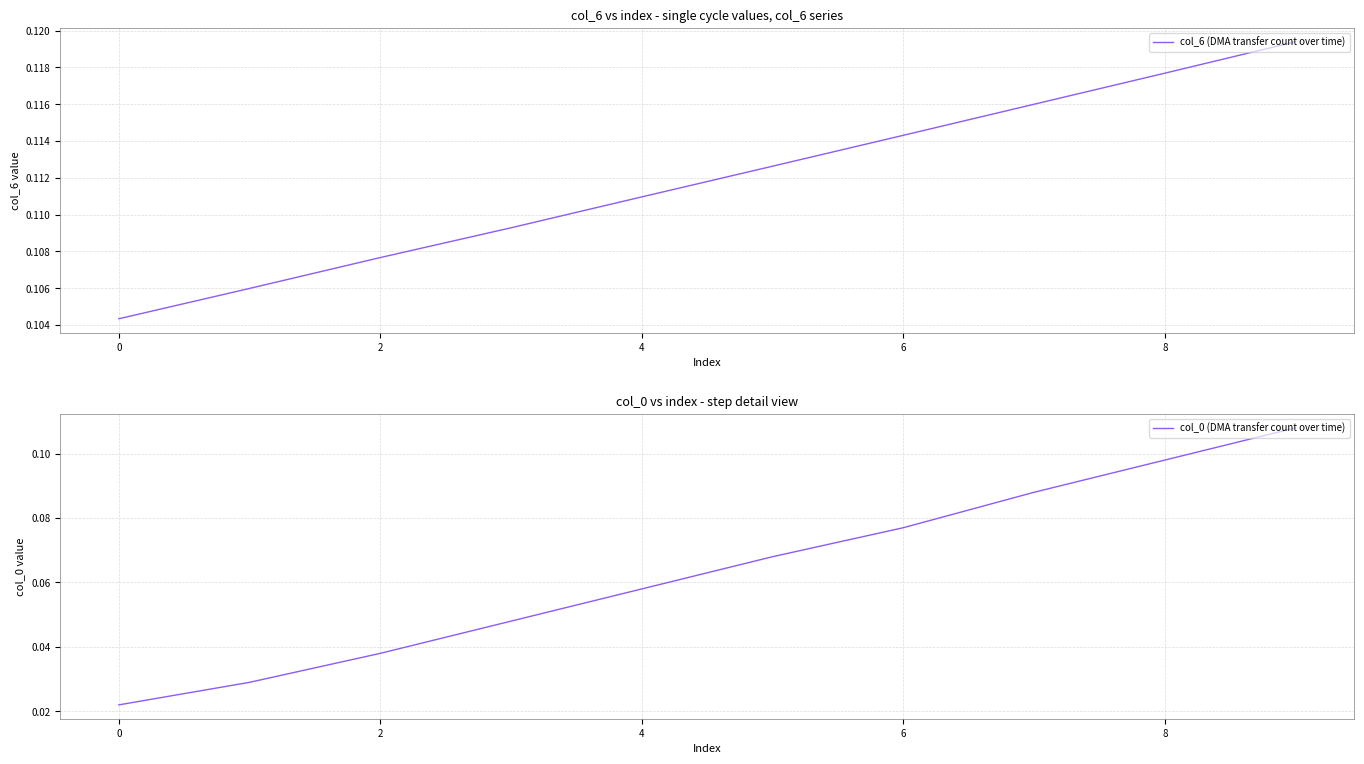

What is the difference between the maximum and minimum values in the col_0 (DMA transfer count over time) series?

0.1